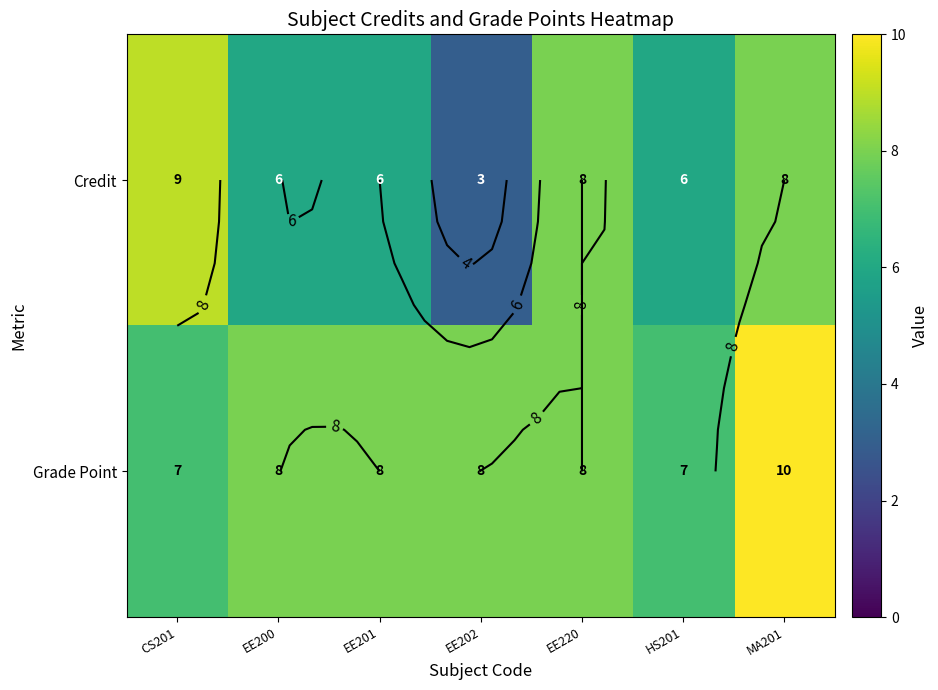

The Grade Point series shows 11 at CS201. True or false?

False